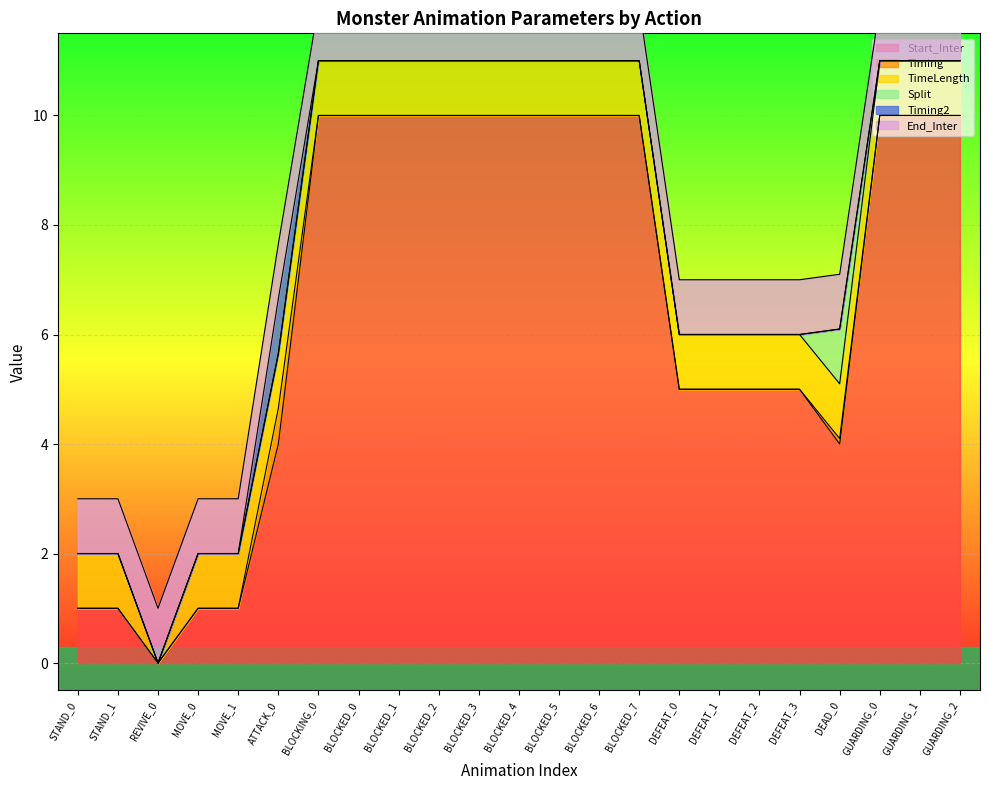

True or false: Timing2 has more than 0 interior local peaks.

True